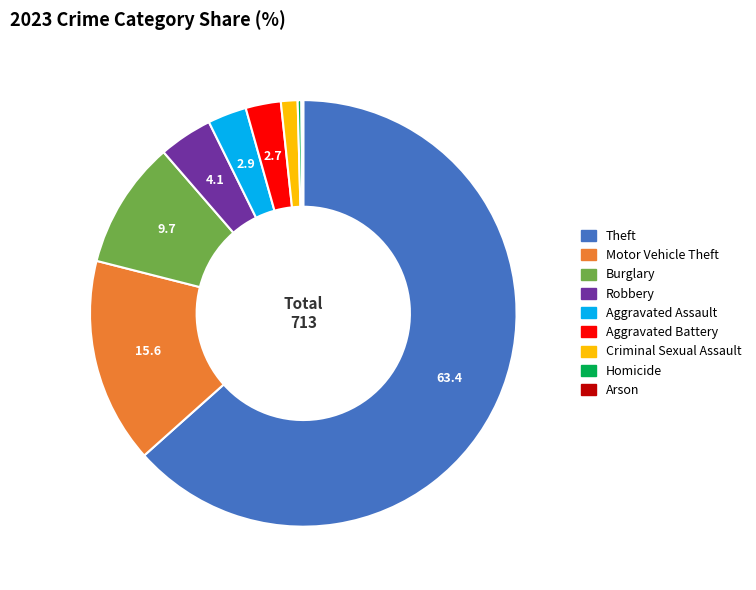

Is there a majority slice in this chart?

Yes